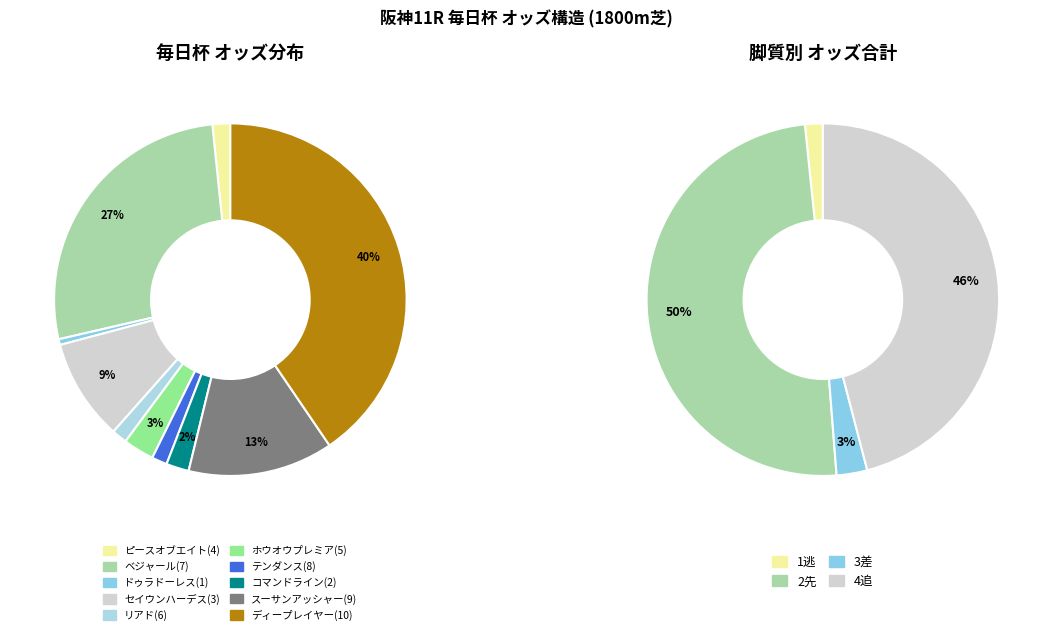

What is the ratio of the value at コマンドライン(2) to the value at リアド(6)?

1.5